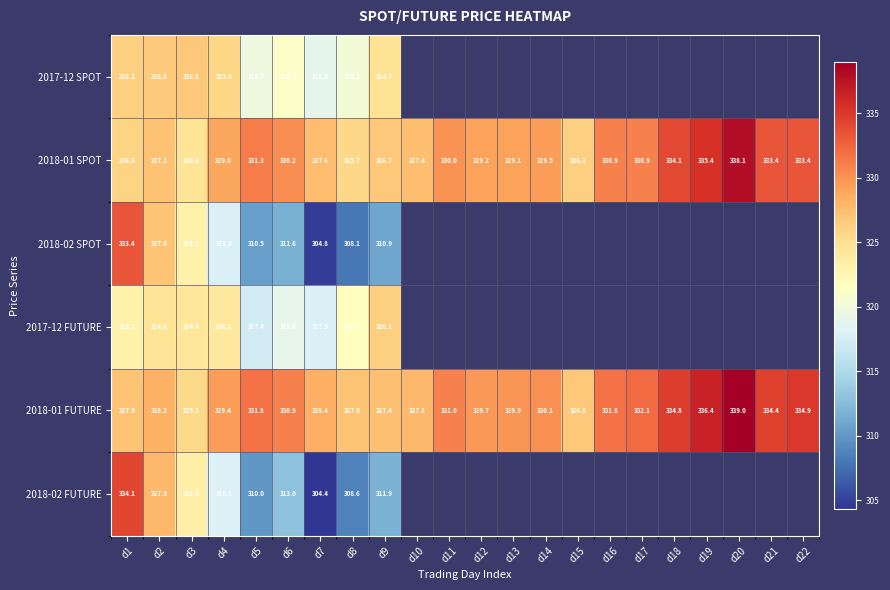

Is it true that 2018-02 FUTURE equals 97.1 at d9?

False